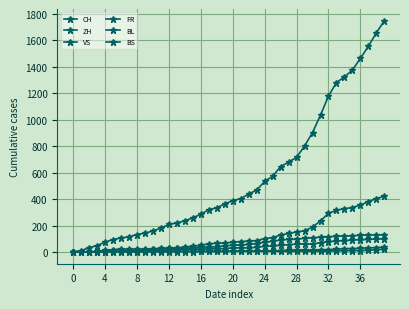

Which category has the highest value in the BL series?

39